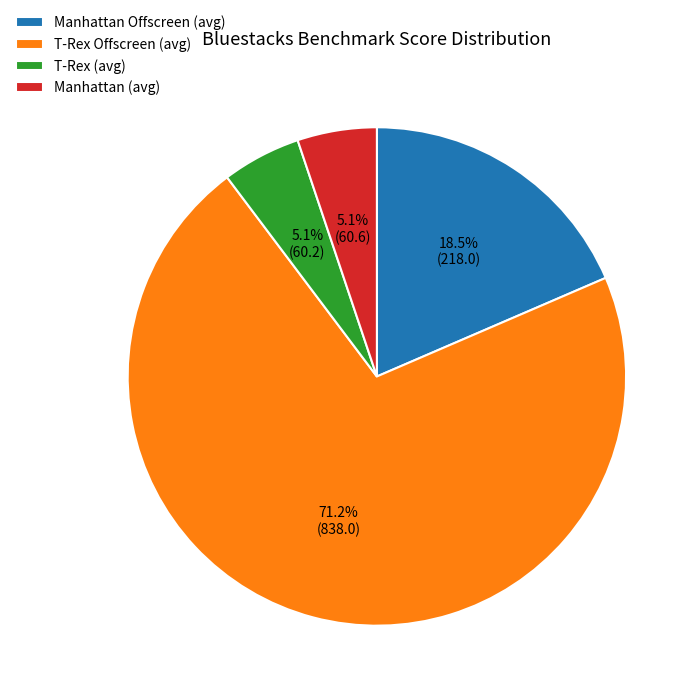

Between T-Rex Offscreen (avg) and T-Rex (avg), which is larger?

T-Rex Offscreen (avg)